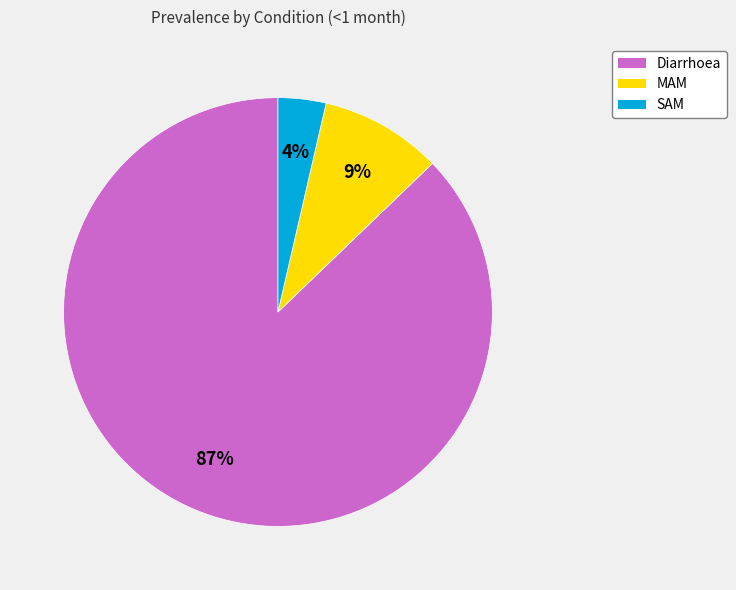

To the nearest percent, what portion does Diarrhoea represent?

87%